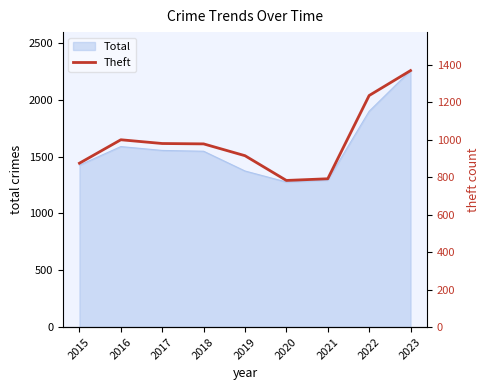

What is the value of the 1st point from the left?

874